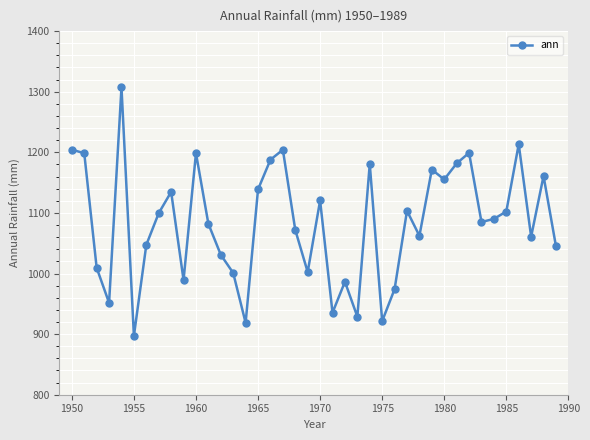

What is the value of the 28th point from the left?

1103.5